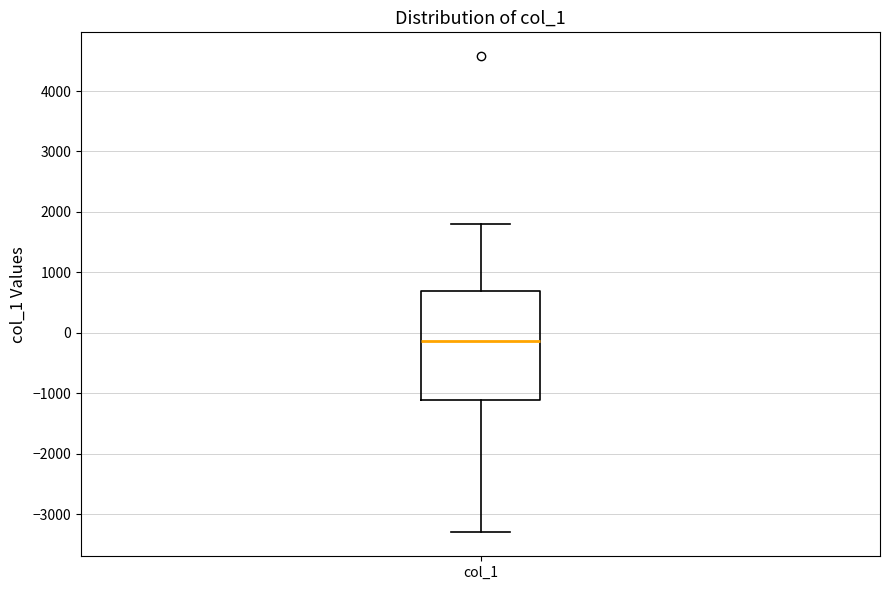

Transcribe this box plot: give where the median line is, the range the box spans, and where the two whiskers end, as read against the y-axis. The values are not printed on the chart, so give them approximately, as read against the axis.

median -100, box -1100 to 700, whiskers -3300 to 1800